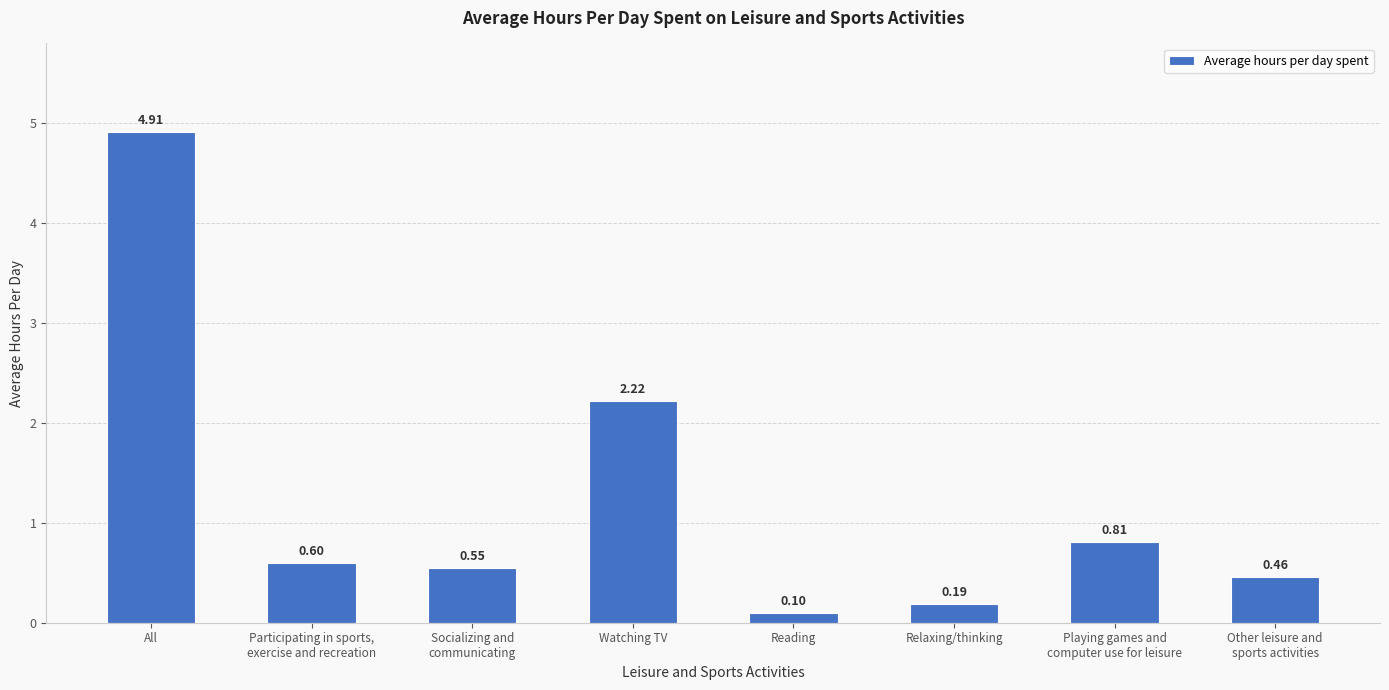

How many bars are there in total?

8